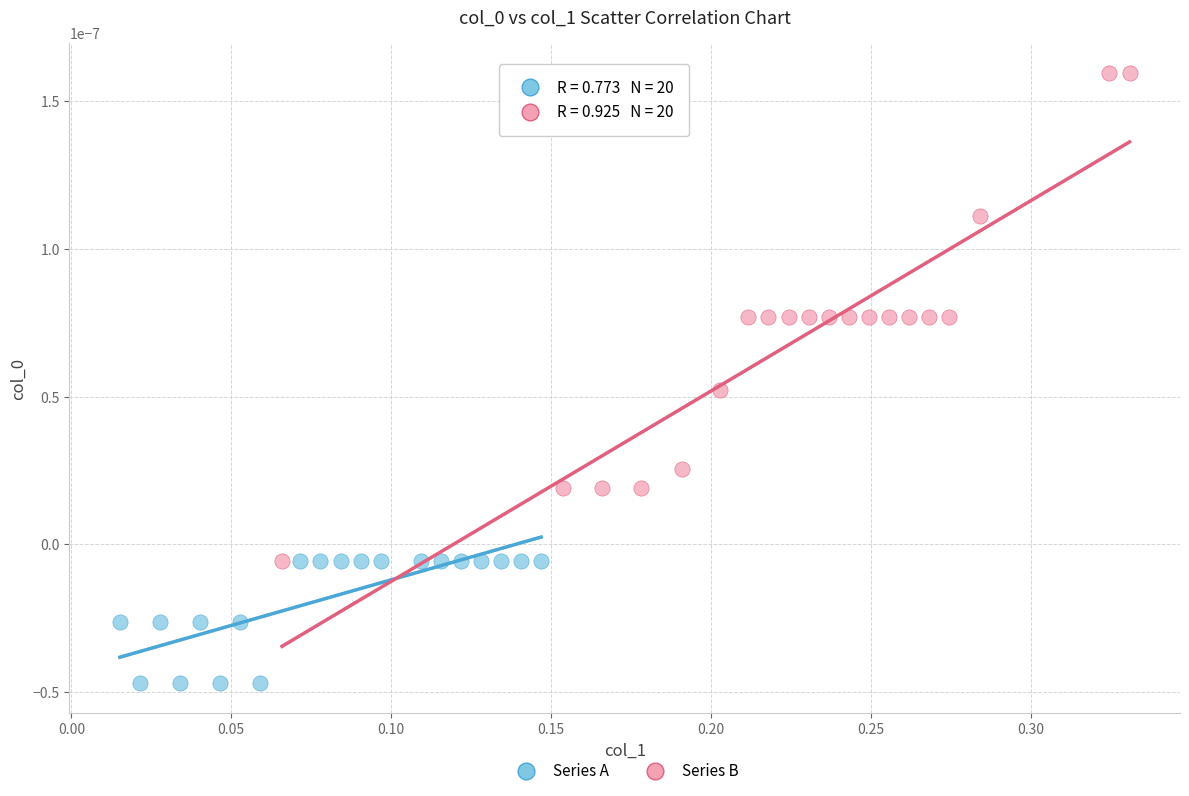

What are all the series names shown in the legend?

Series A, Series B